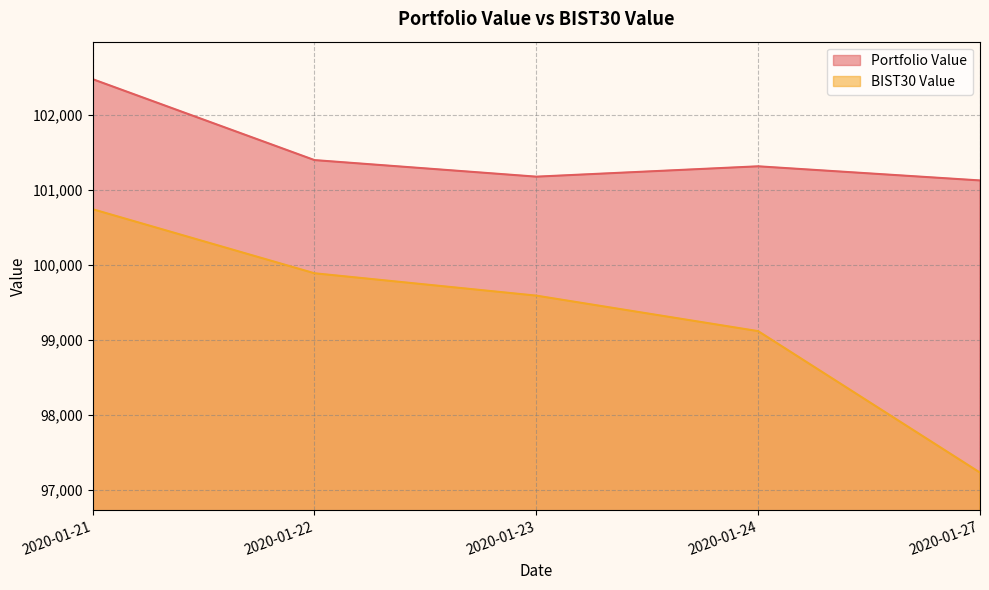

Rank the series by their maximum value, from highest to lowest.

Portfolio Value, BIST30 Value